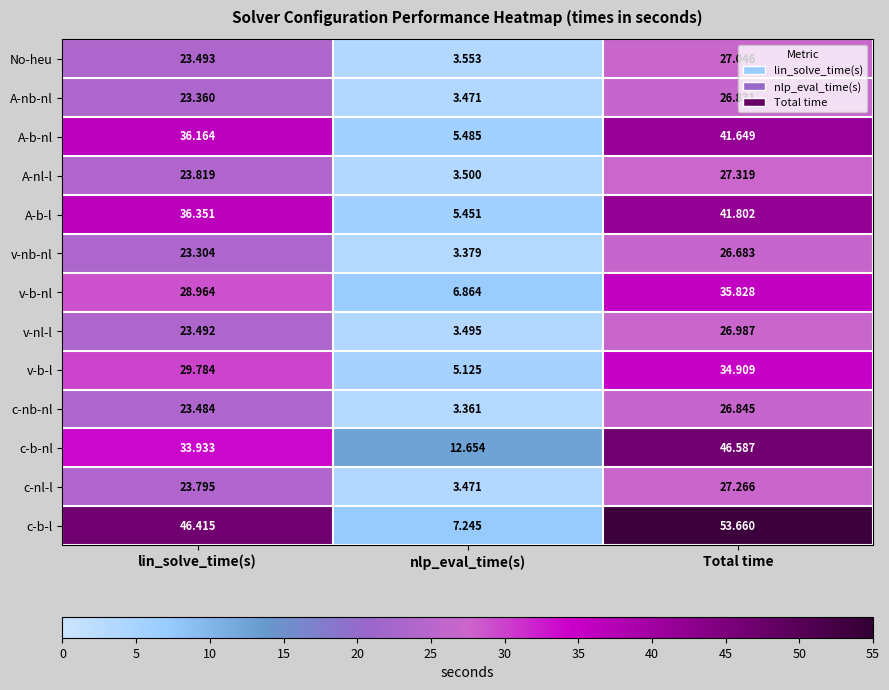

Where does the v-b-nl series first go above 28?

lin_solve_time(s)